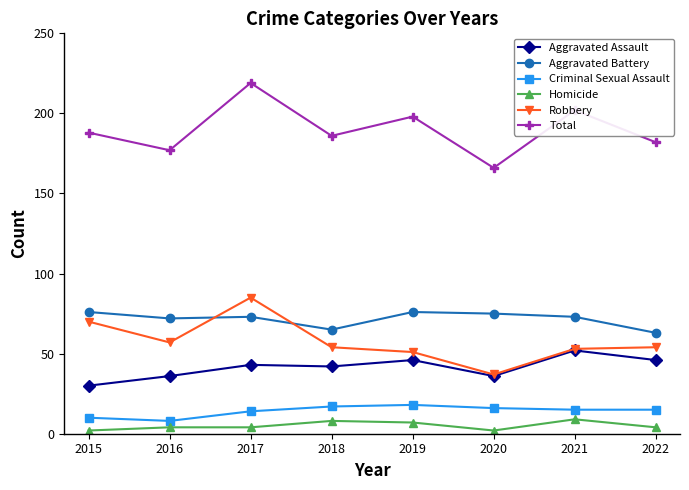

In Criminal Sexual Assault, how many points are higher than both neighbors (excluding endpoints)?

1